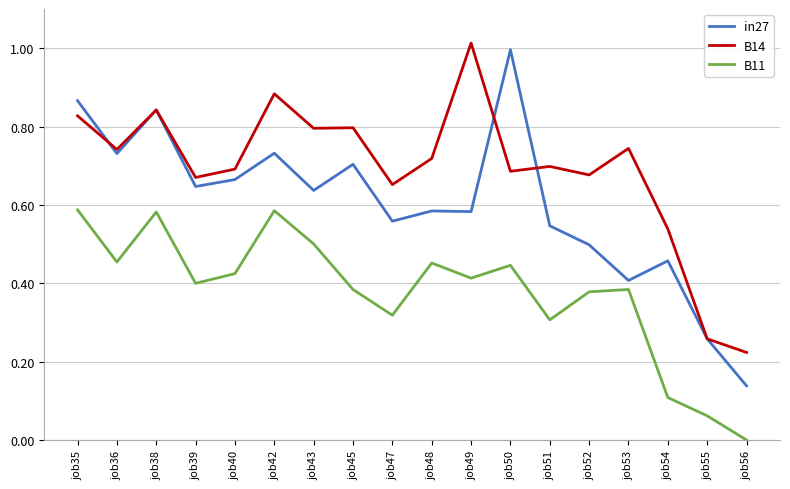

True or false: B11 has more than 1 points higher than both neighbors.

True